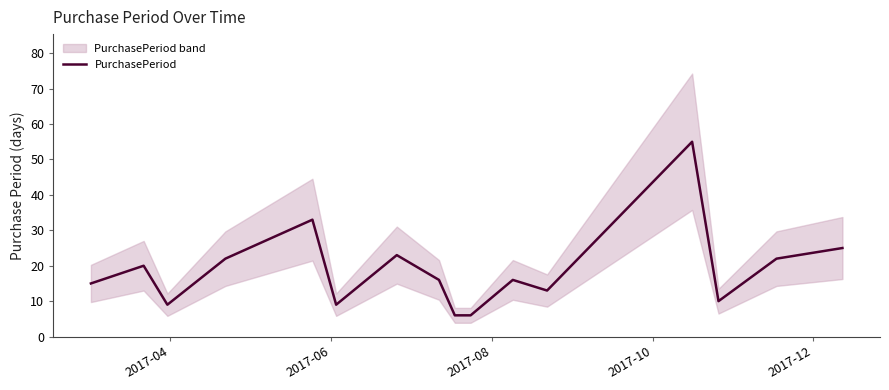

What is the highest value of the PurchasePeriod series?

55